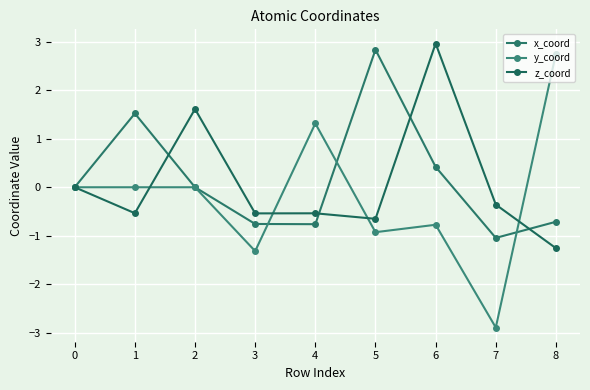

What is the difference between the maximum and minimum values in the x_coord series?

3.9